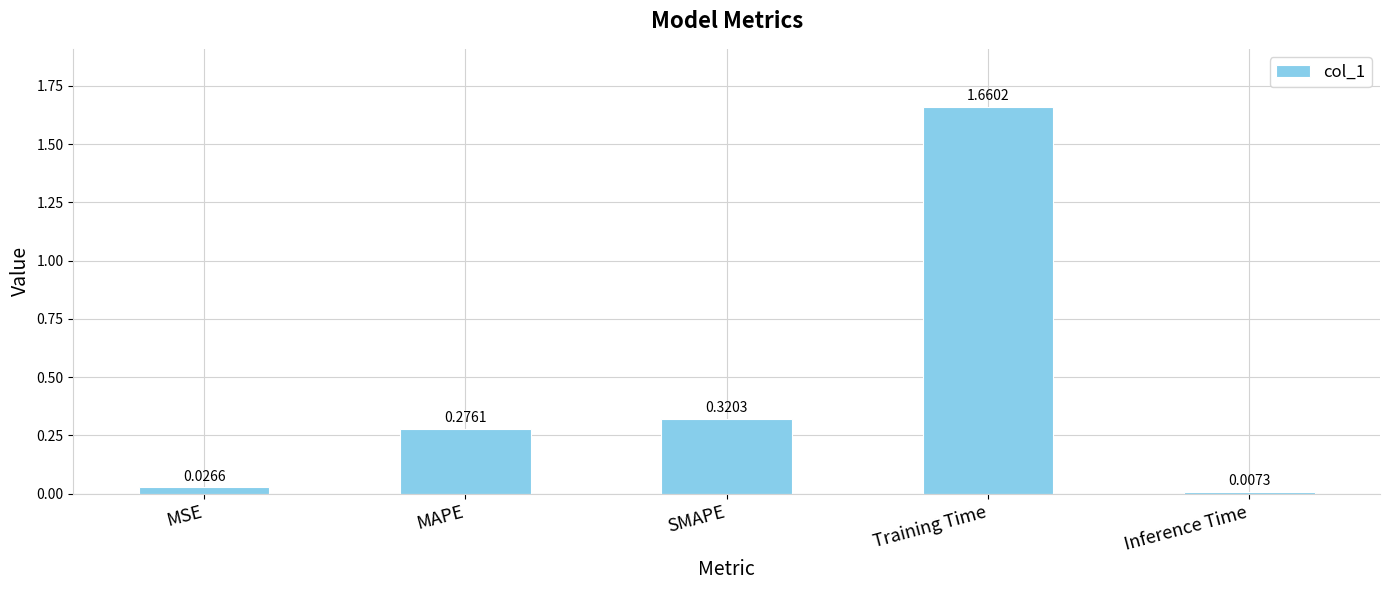

Which label corresponds to the smallest value in the chart?

Inference Time